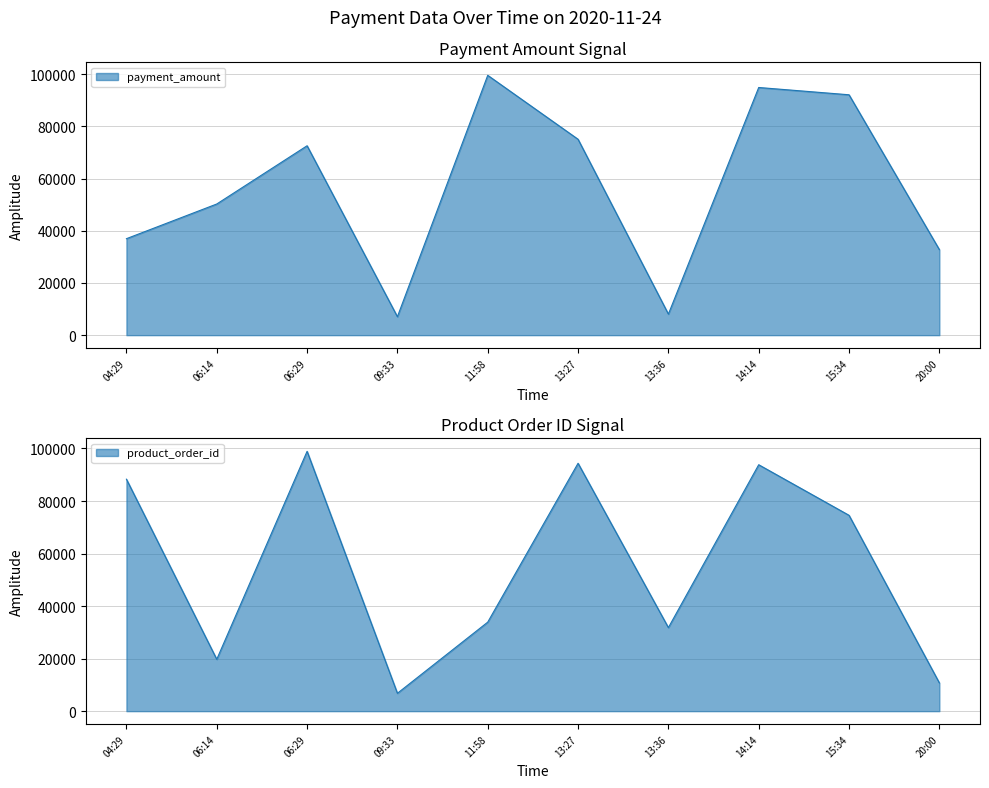

The product_order_id series shows 98923 at 06:29. True or false?

True